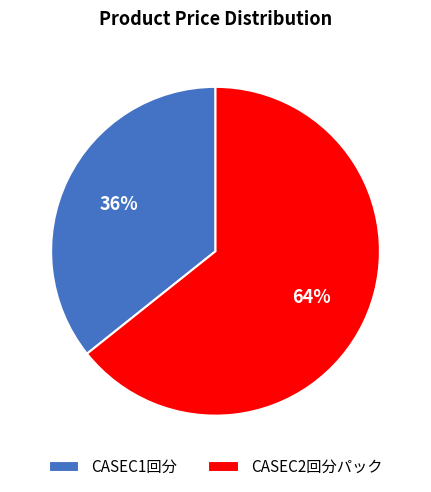

True or false: CASEC1回分 accounts for 48% of the total.

False